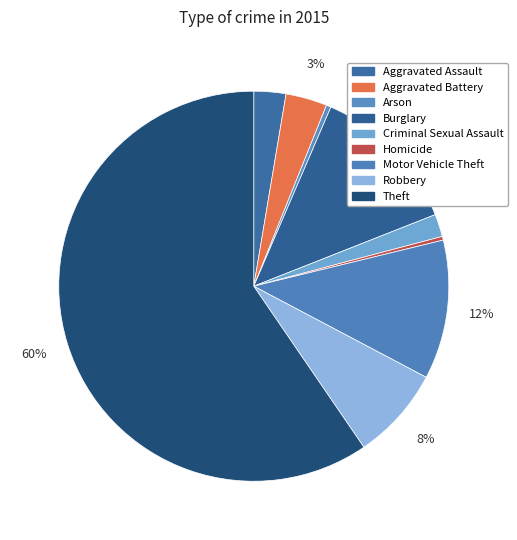

To the nearest percent, what is the average slice percentage?

11%